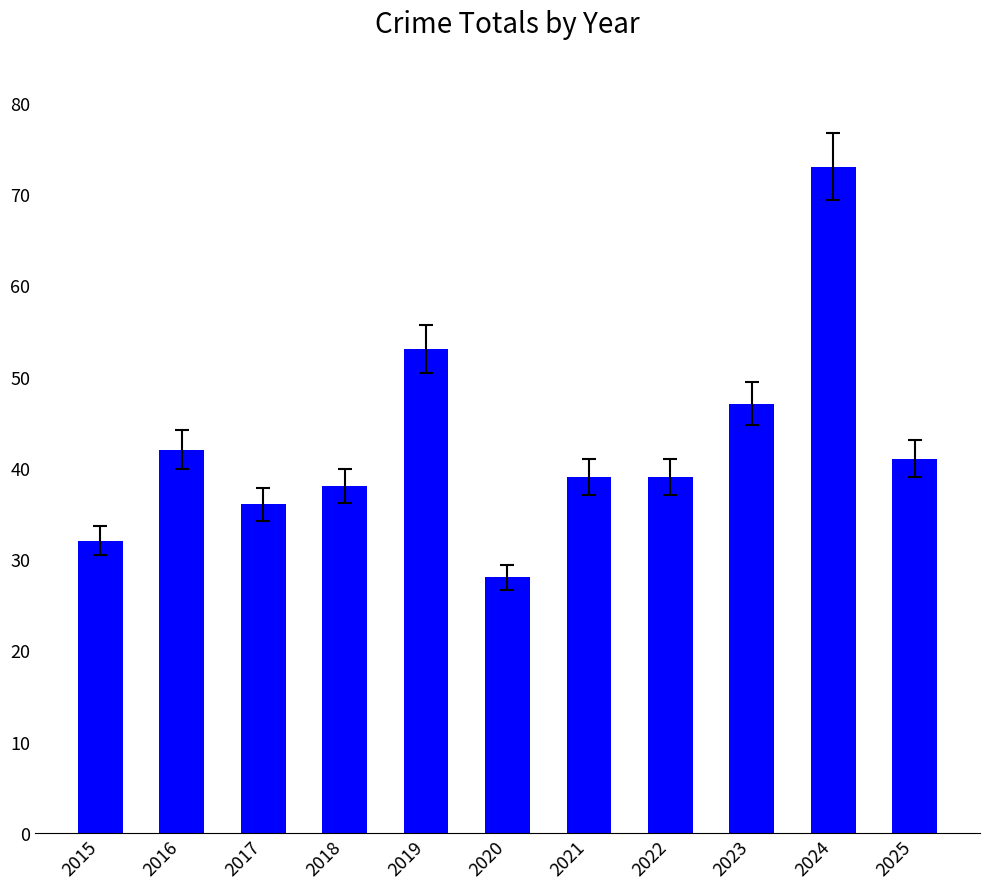

What is the change in value from 2015 to 2021?

+7